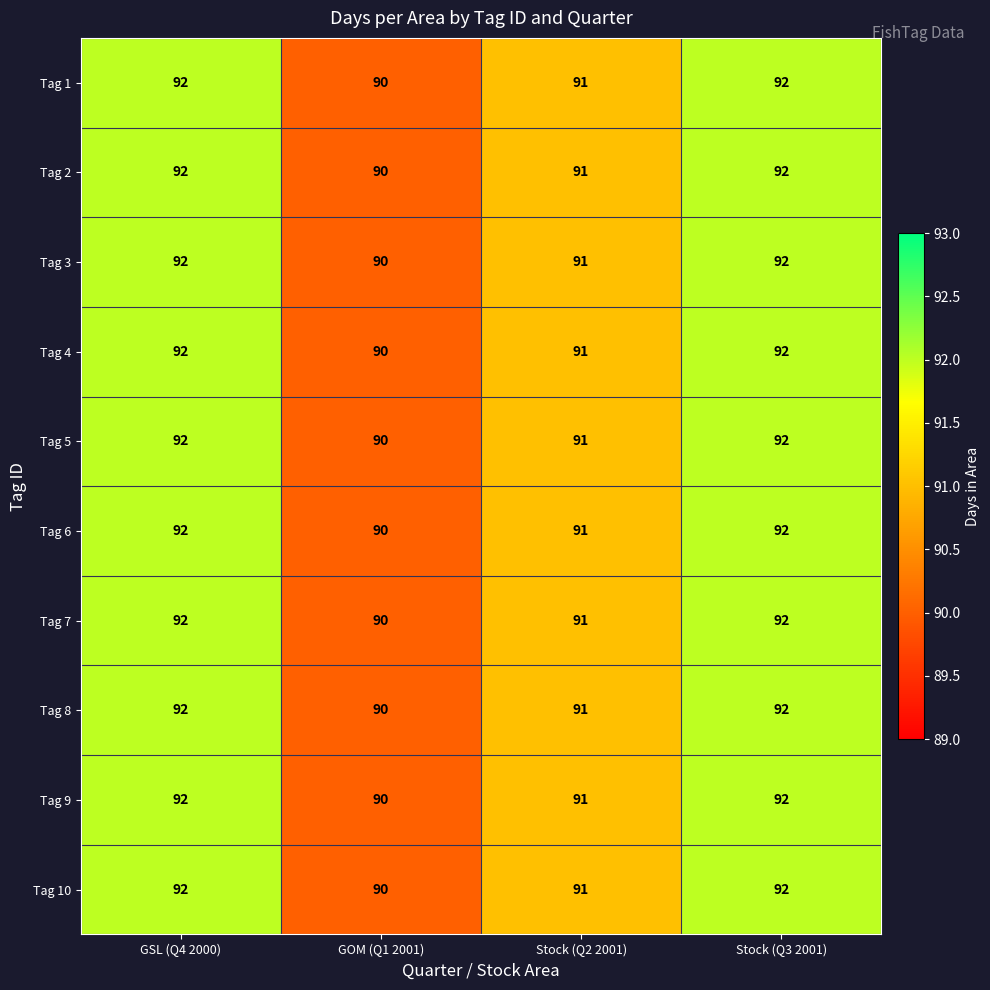

Is it true that Tag 7 equals 92 at GSL (Q4 2000)?

True